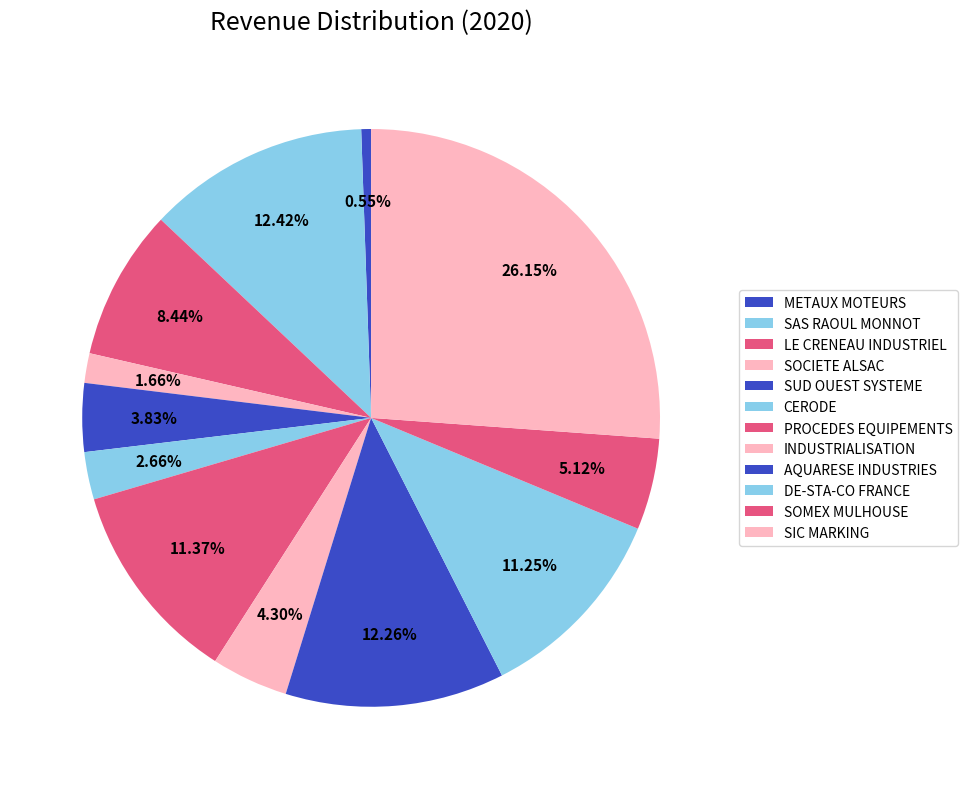

How many segments does this pie chart have?

12